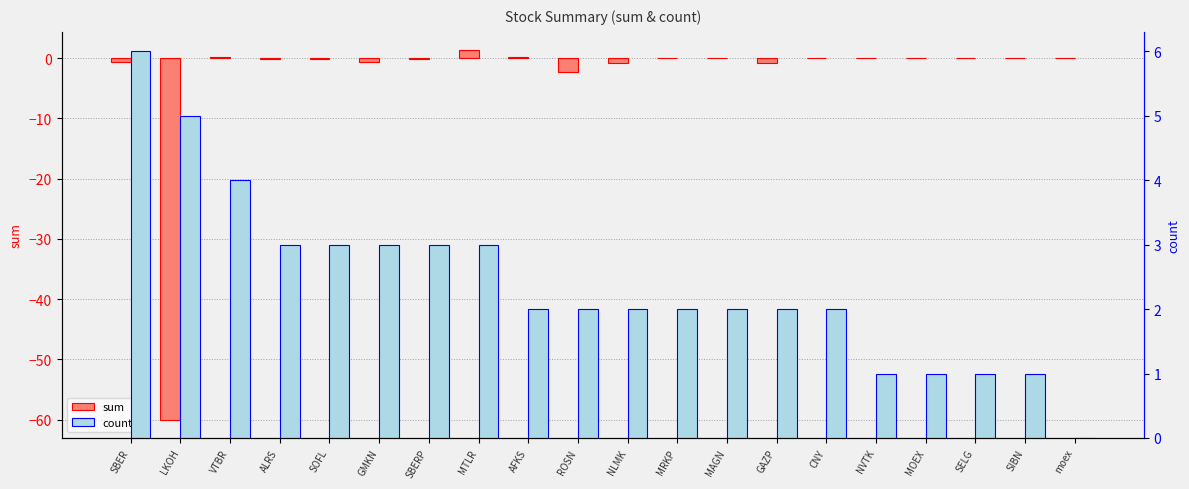

Is the value of sum at ROSN greater than the value of count at GMKN?

No